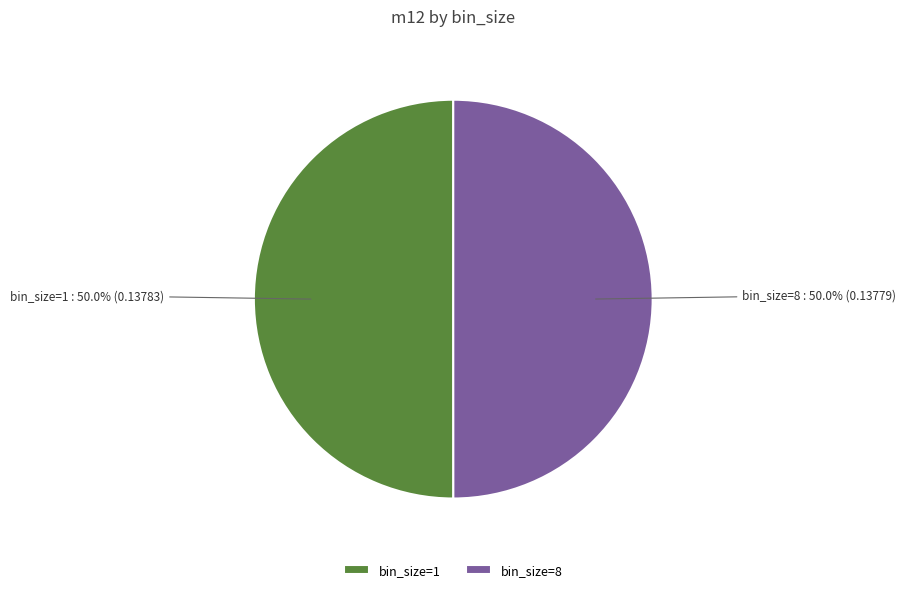

Is it true that bin_size=8 is 50% of the pie?

True